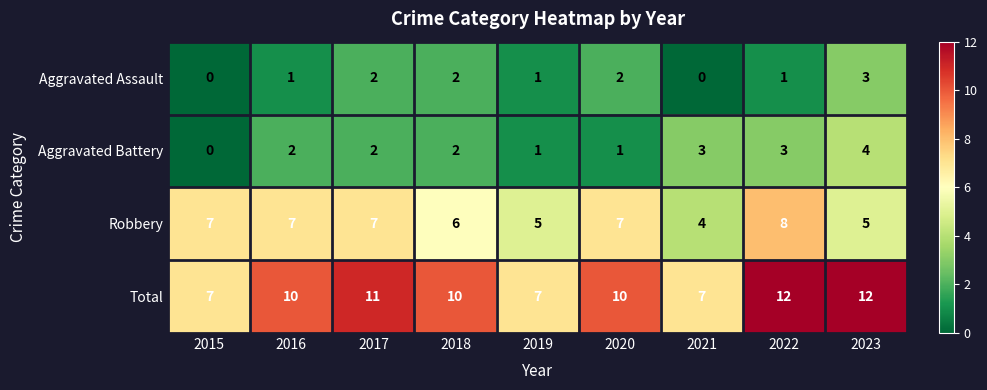

What is the sum of the Aggravated Battery values at 2021 and 2017?

5